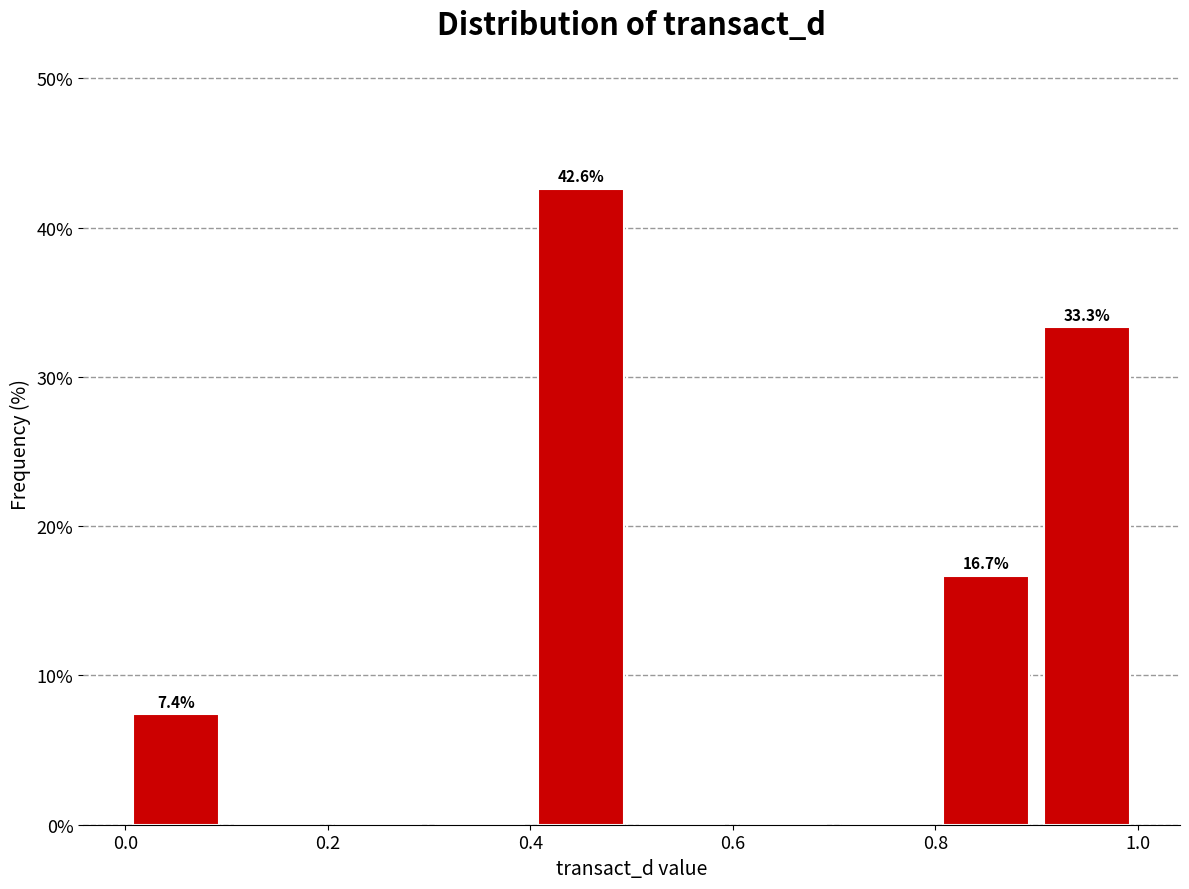

Which range on the x-axis has the tallest bar?

0.4 to 0.5